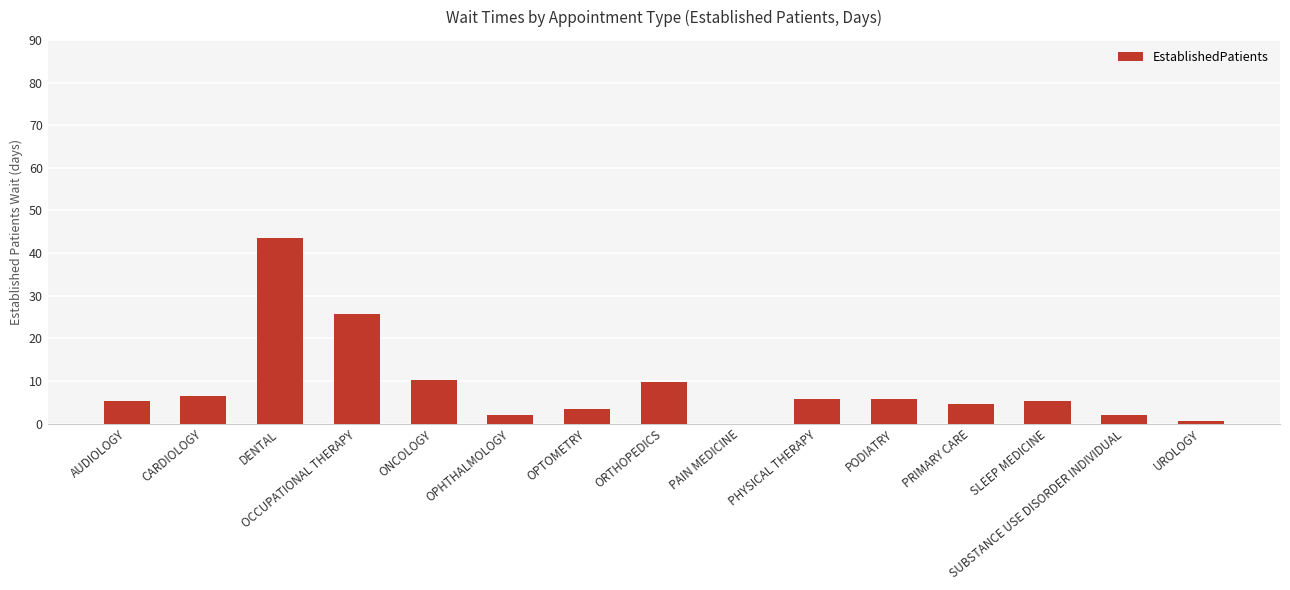

Between UROLOGY and ORTHOPEDICS, which is larger?

ORTHOPEDICS